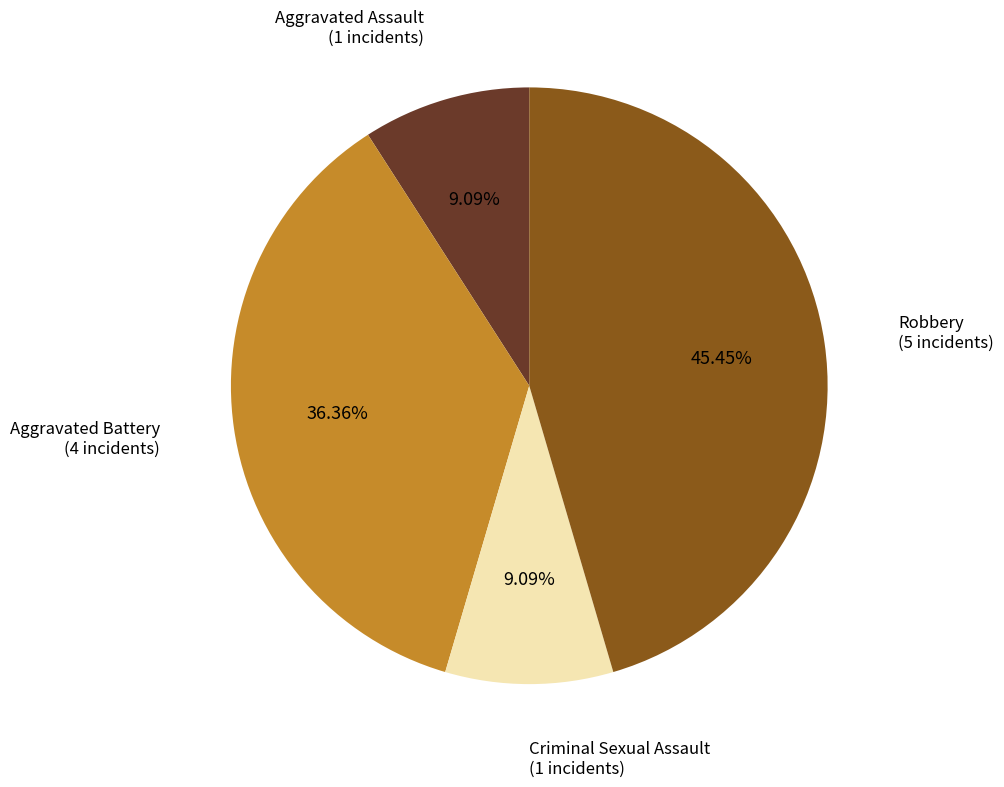

Is there a majority slice in this chart?

No